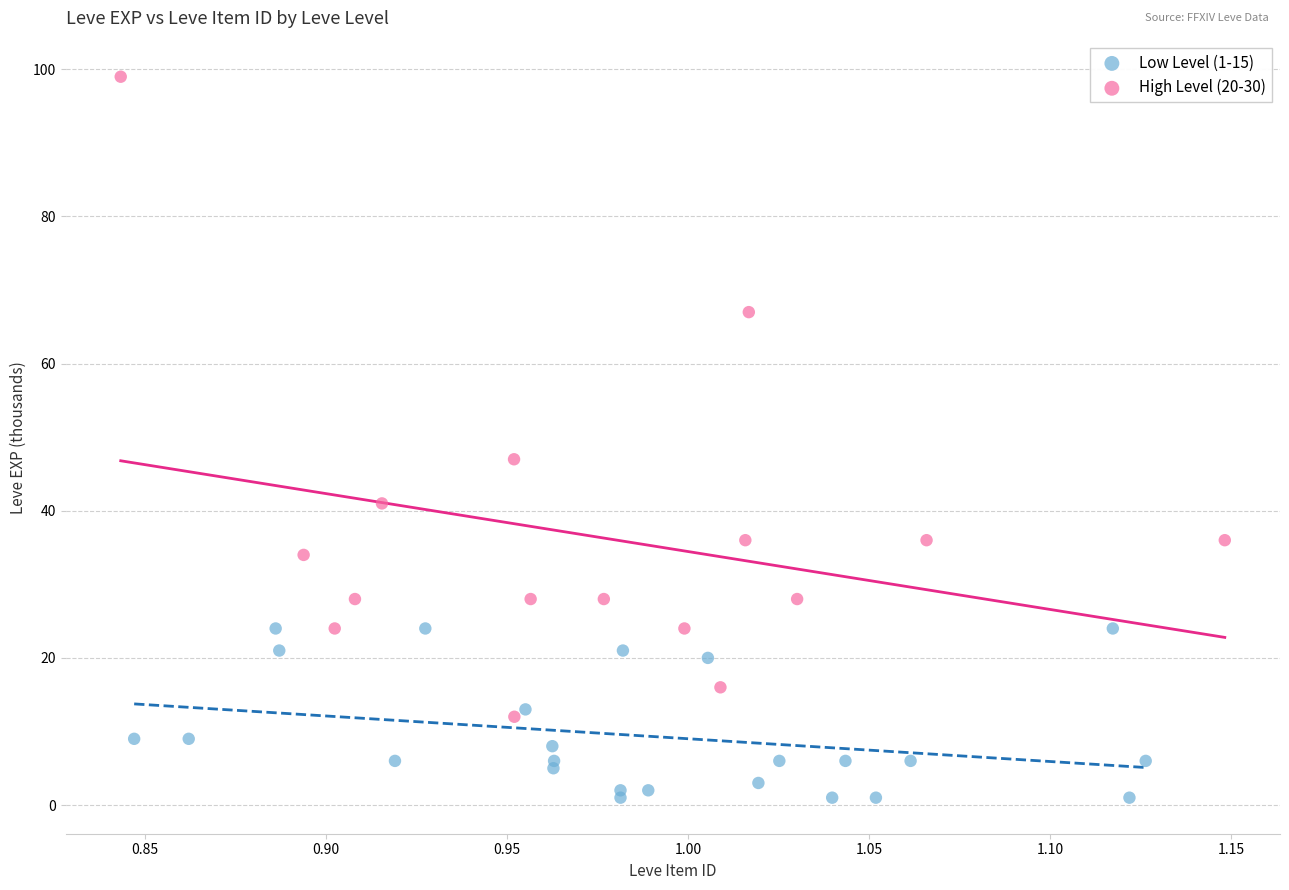

Which series contains the highest Y value?

High Level (20-30)